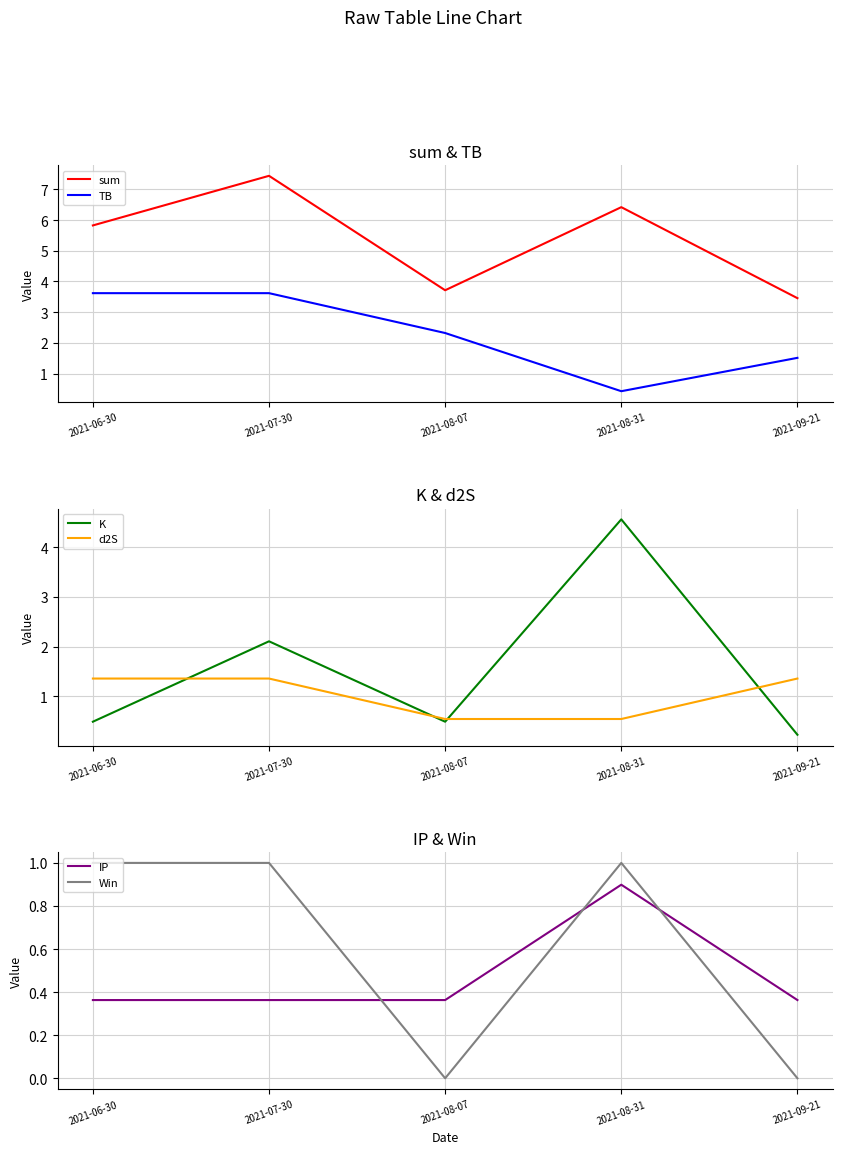

What value does the sum series have at 2021-09-21?

3.5